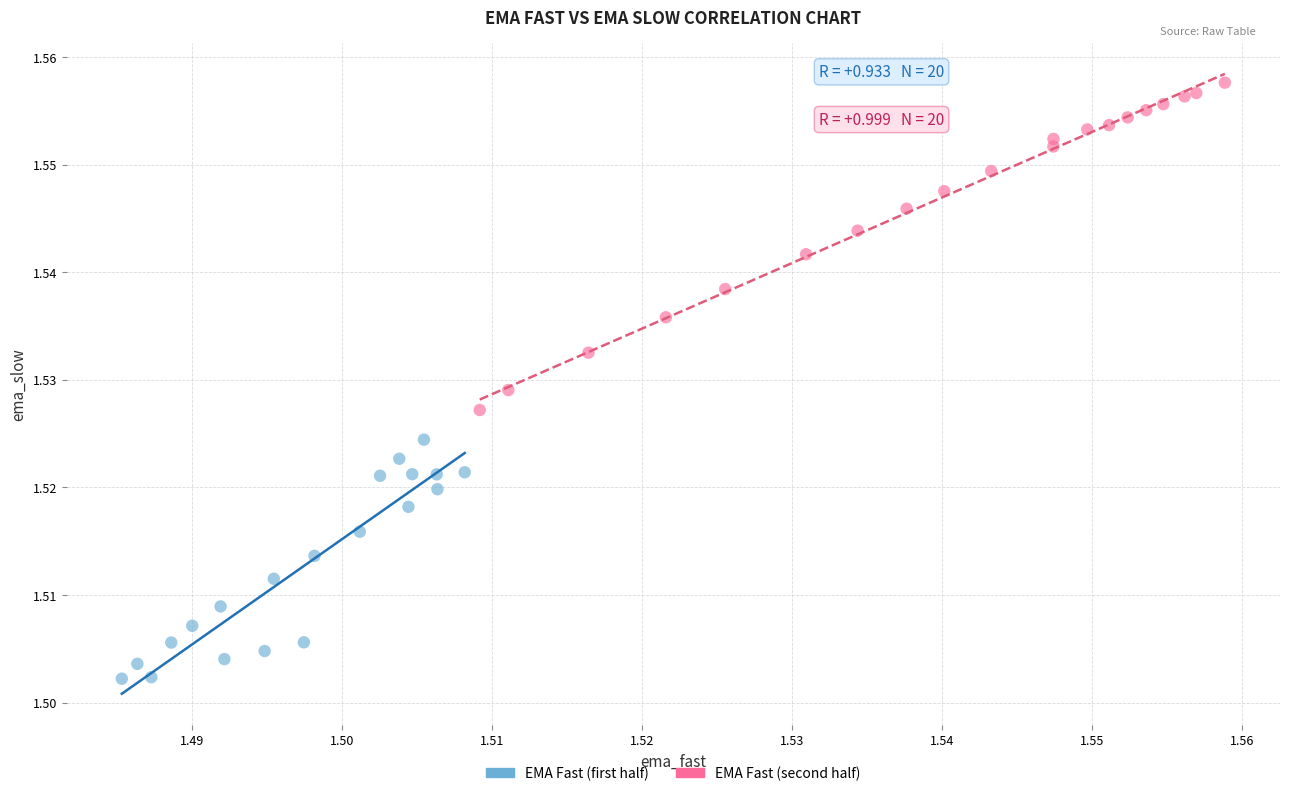

Which series reaches the maximum Y coordinate?

EMA Fast (second half)